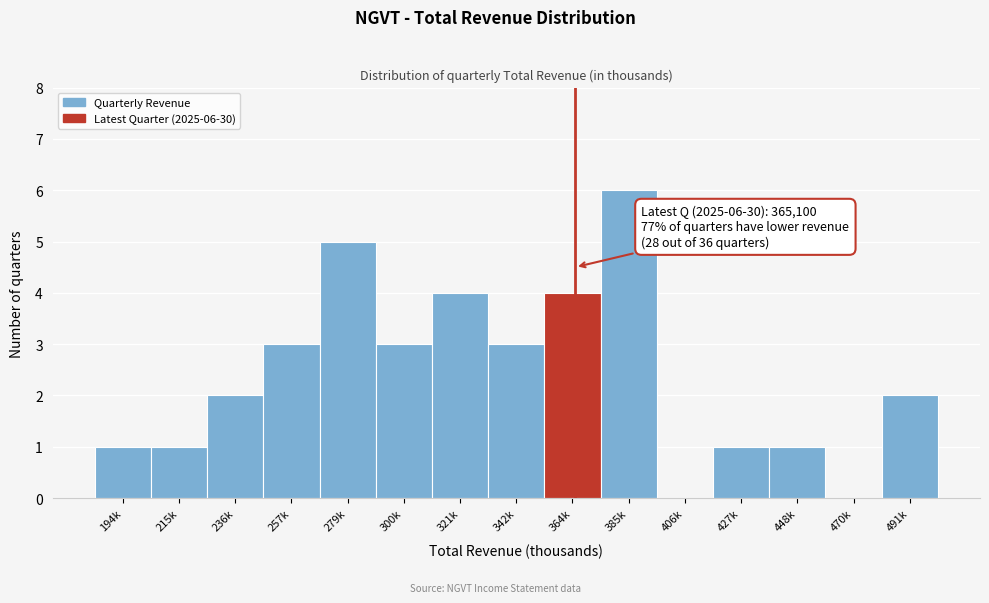

Reading left to right, transcribe all the data shown in this chart.

194k=1	215k=1	236k=2	257k=3	279k=5	300k=3	321k=4	342k=3	364k=4	385k=6	406k=0	427k=1	448k=1	470k=0	491k=2